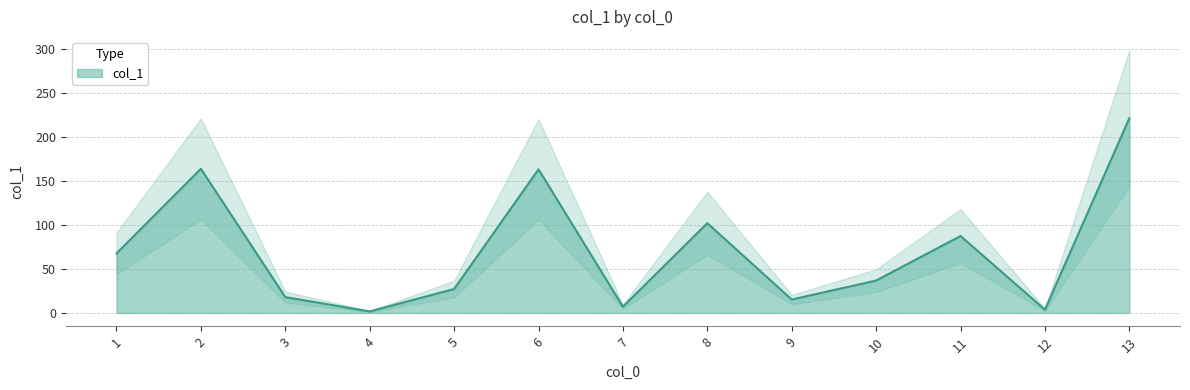

Is it true that the value at 11 is 87.4?

True